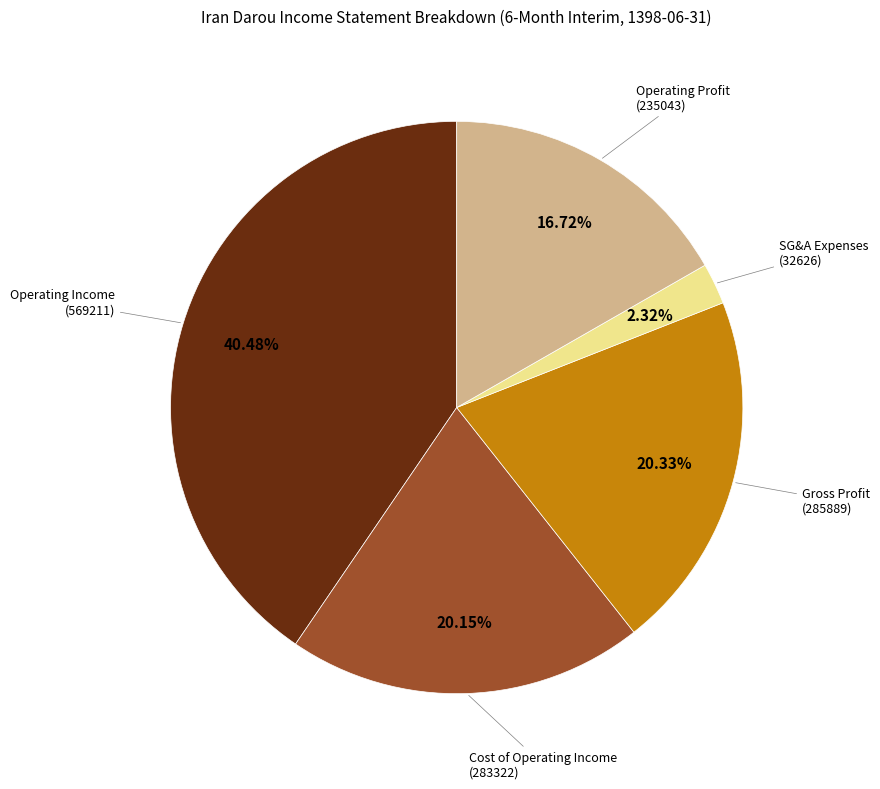

What is the largest slice in the pie chart?

Operating Income